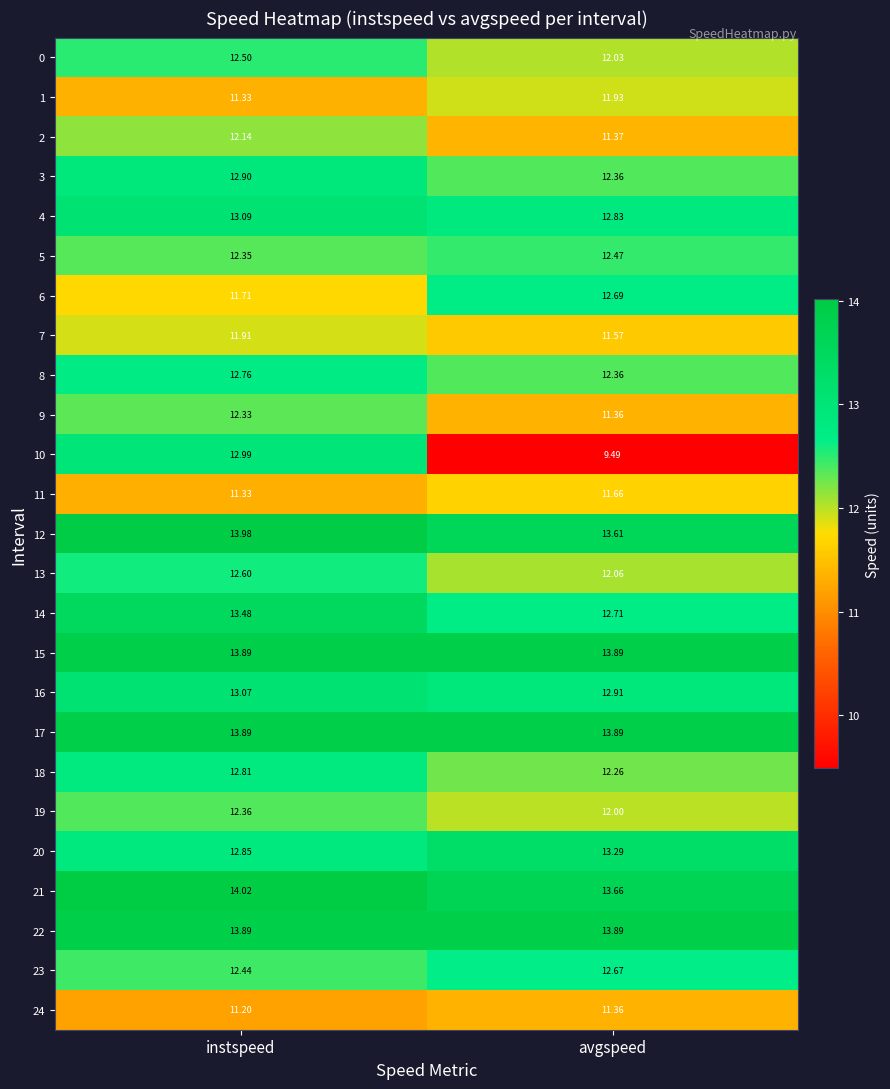

Is the value of 2 at instspeed greater than the value of 16 at avgspeed?

No